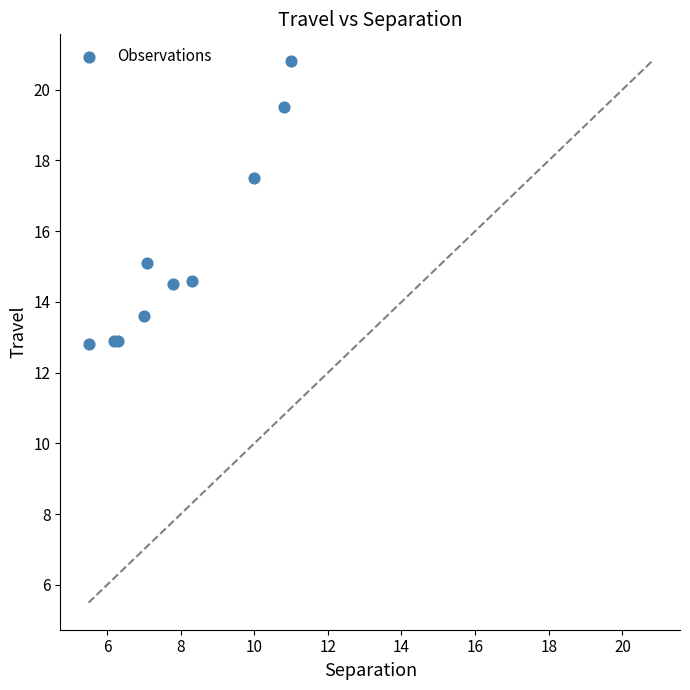

What Y value in the scatter plot is closest to 16?

15.1